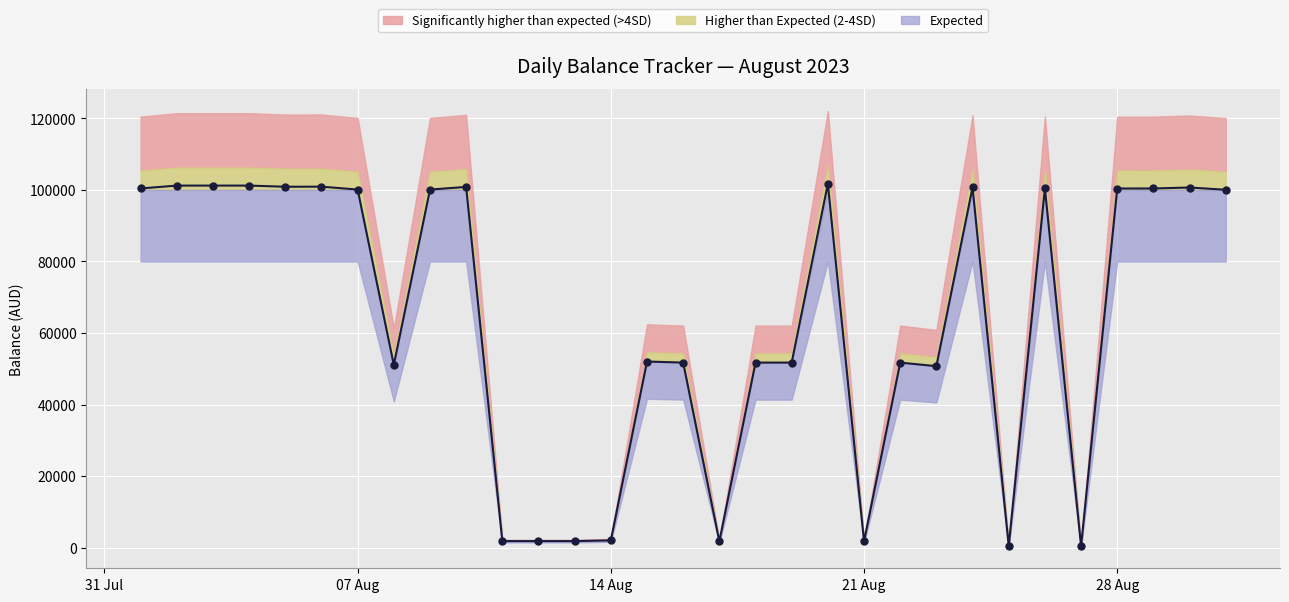

True or false: full EOD bal and rate cross at least once.

False